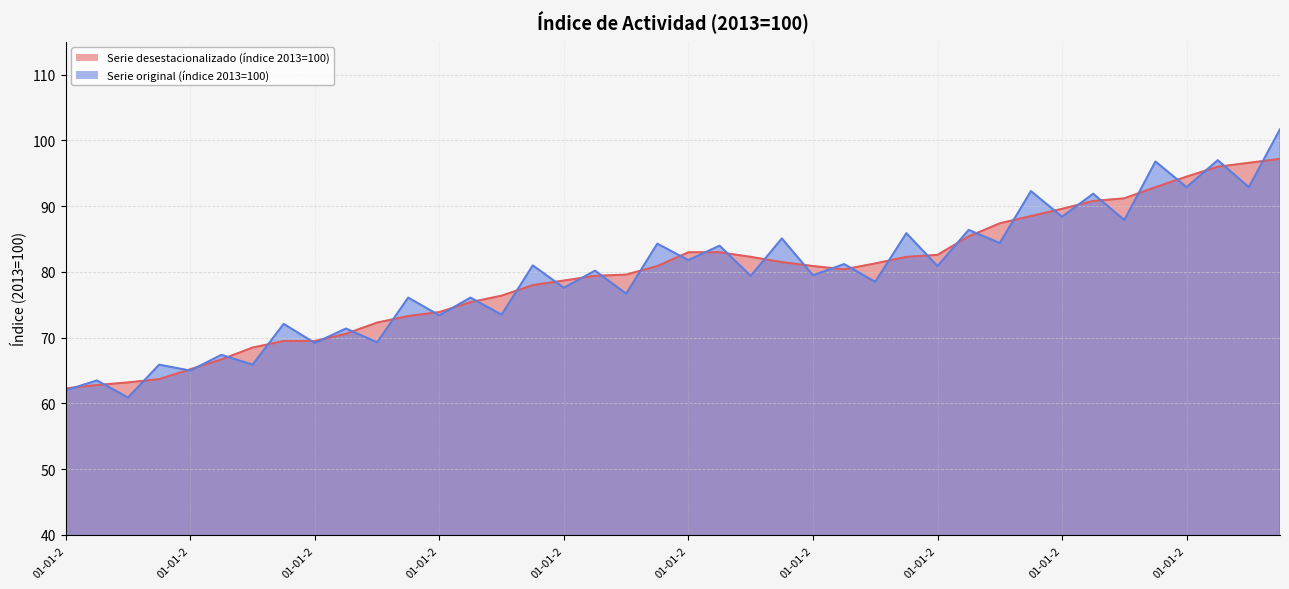

At which category does the chart reach its peak across all series?

01-10-2012